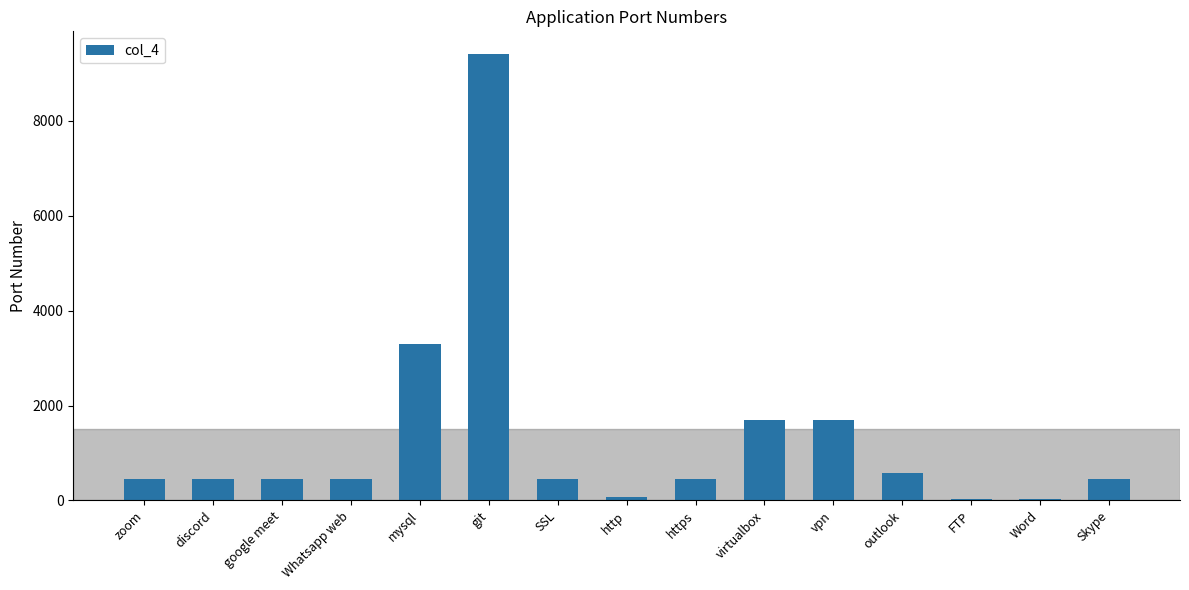

True or false: the data shows 5723 at mysql.

False